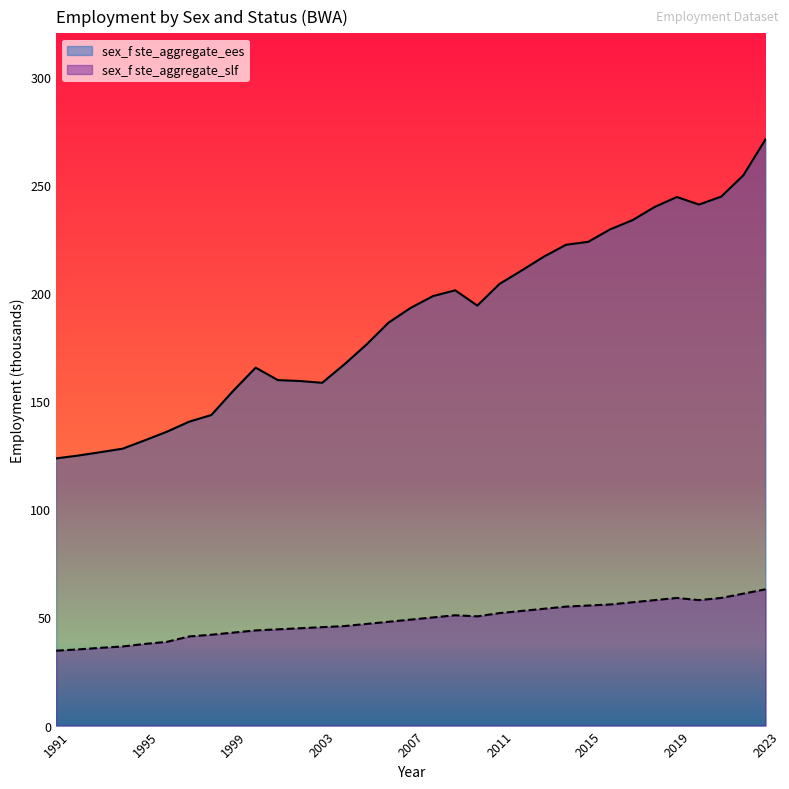

What is the average value of the sex_f ste_aggregate_slf series?

48.7